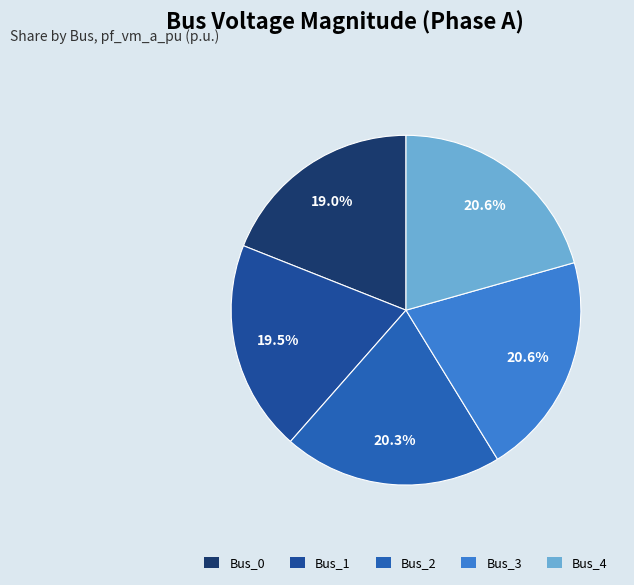

Is there a majority slice in this chart?

No